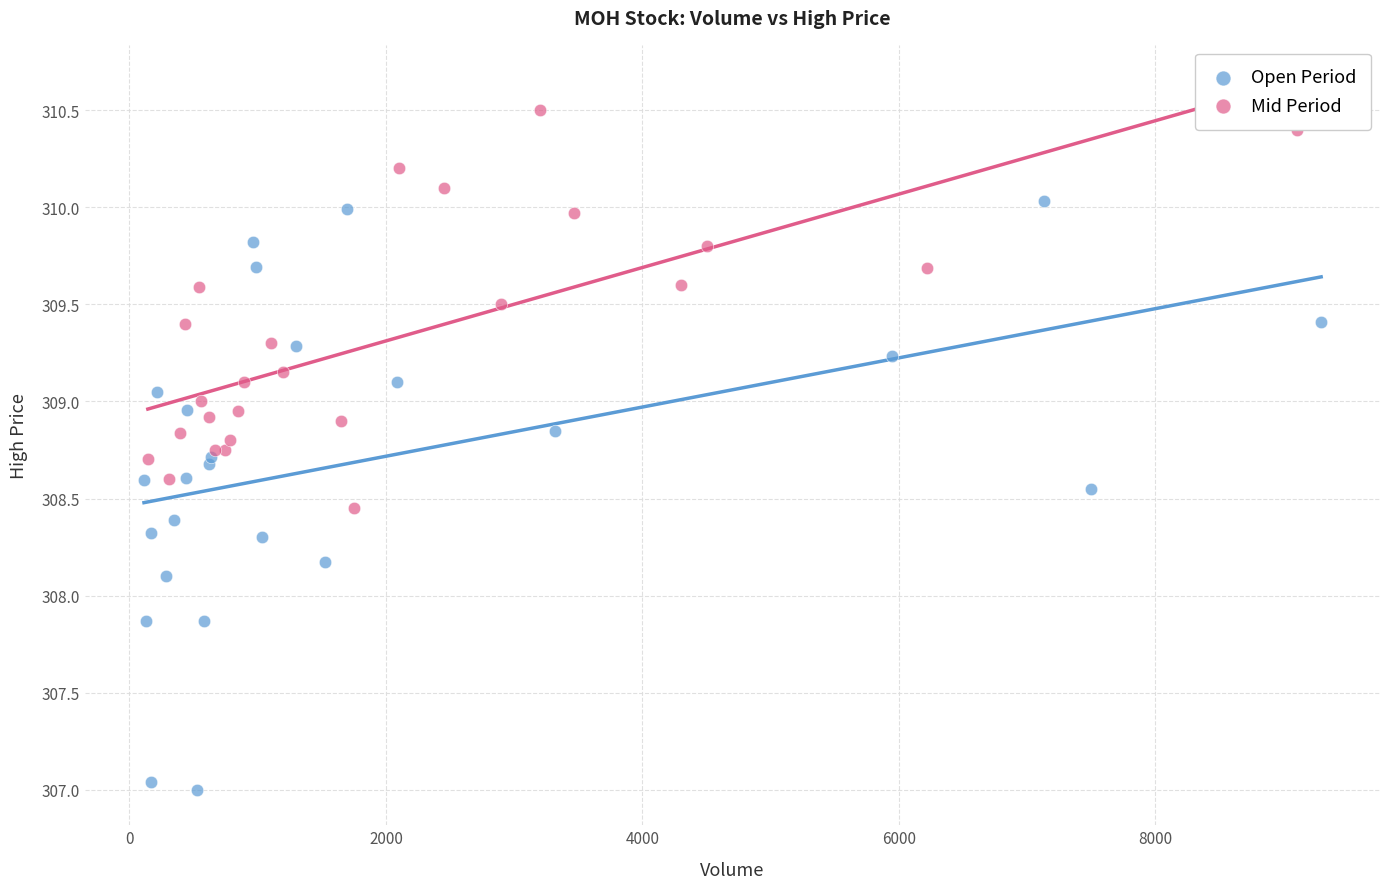

Which series contains the highest Y value?

Mid Period